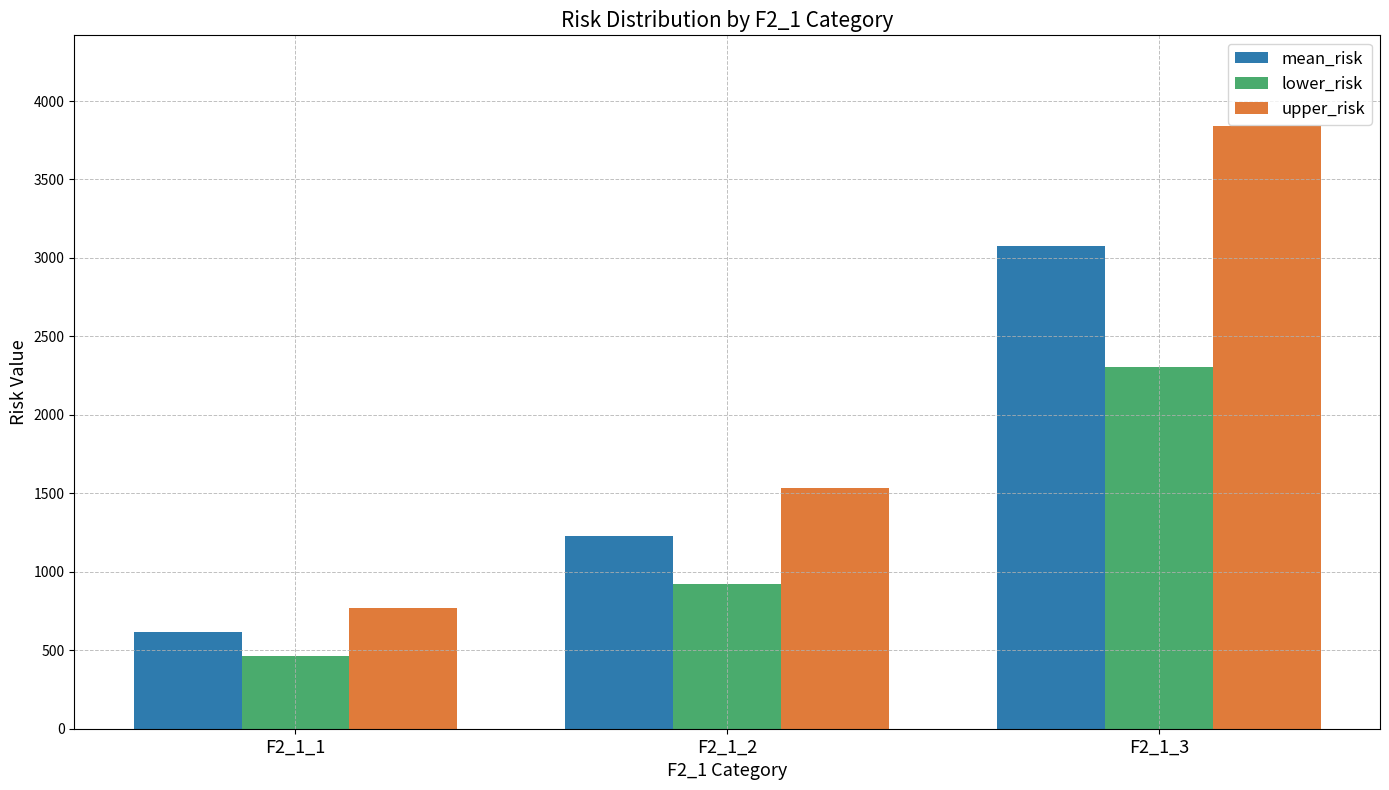

Which series has the largest total across all categories?

upper_risk